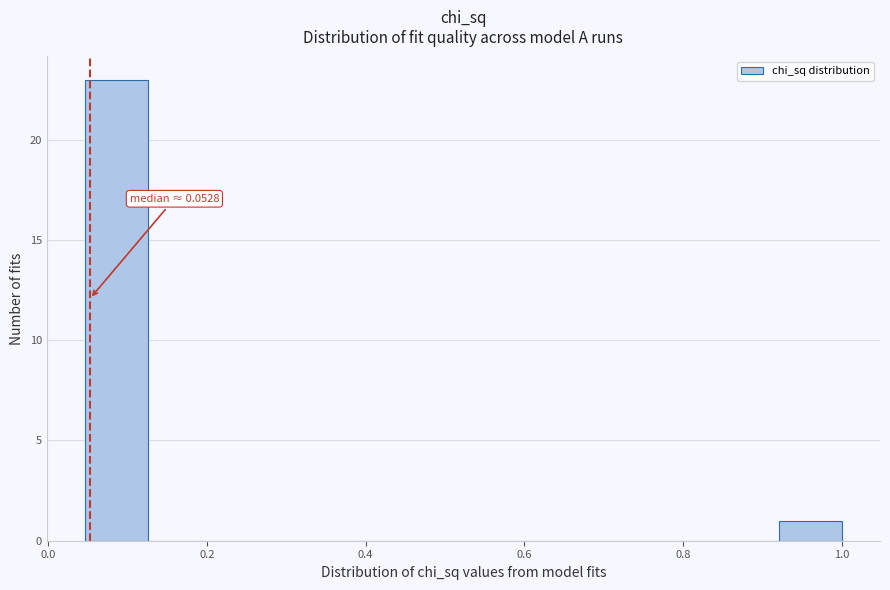

Around what value on the x-axis is the tallest bar? Give the approximate position of its centre, as read against the axis.

0.08